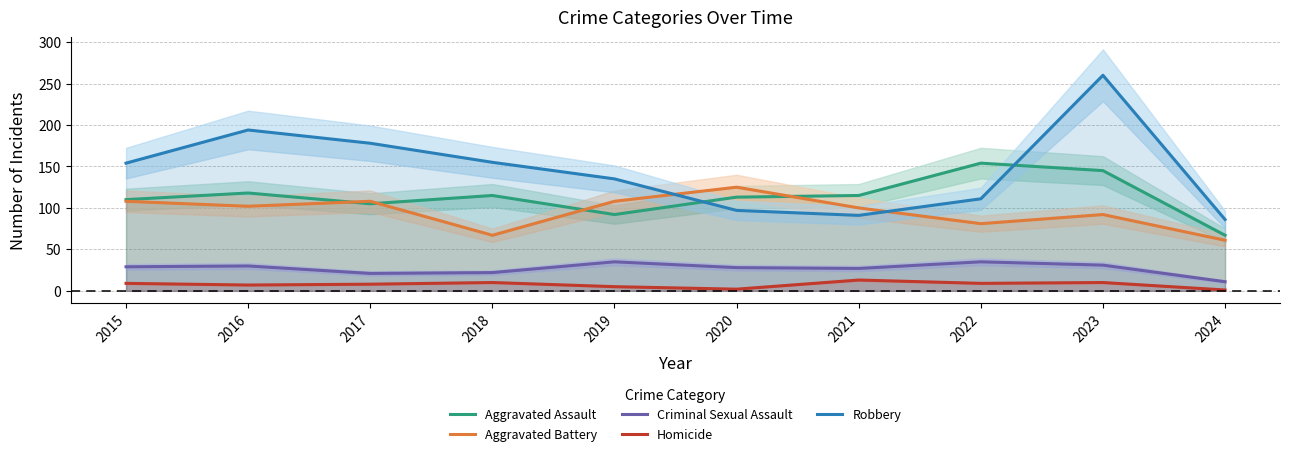

Is it true that Aggravated Battery equals 108 at 2017?

True